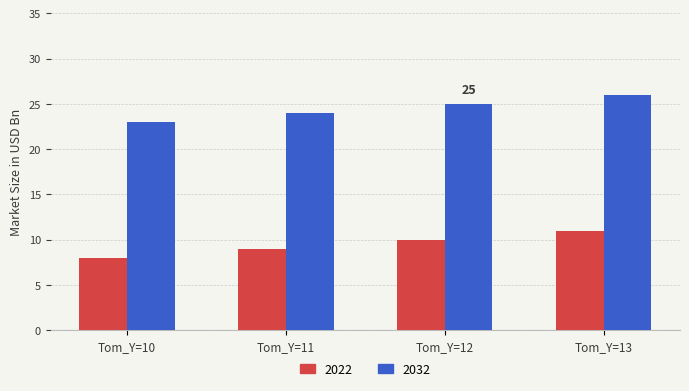

Rank the series by their maximum value, from highest to lowest.

2032, 2022